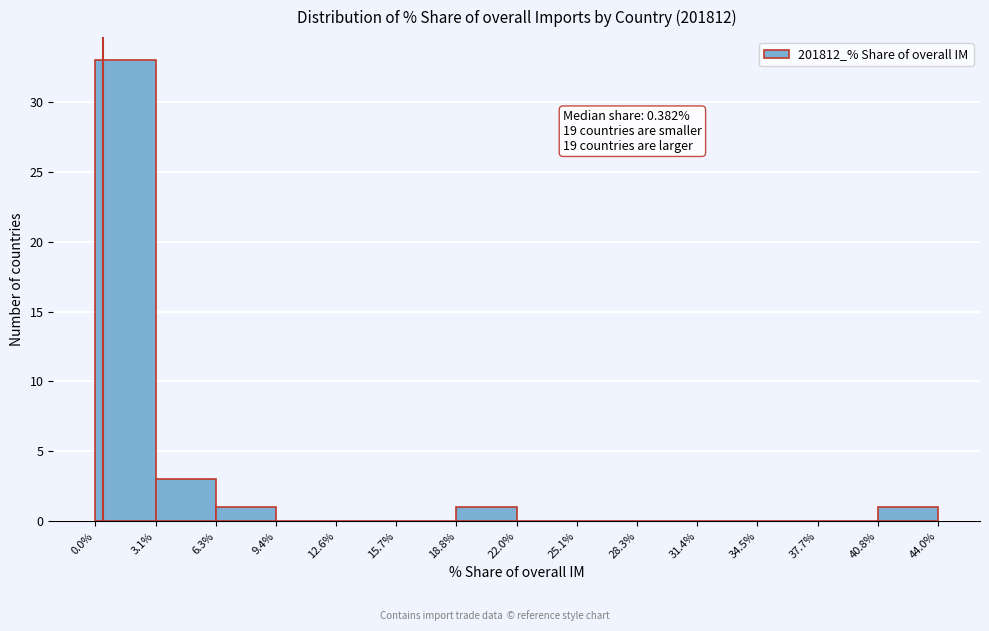

Which range on the x-axis has the tallest bar?

0.0% to 3.1%